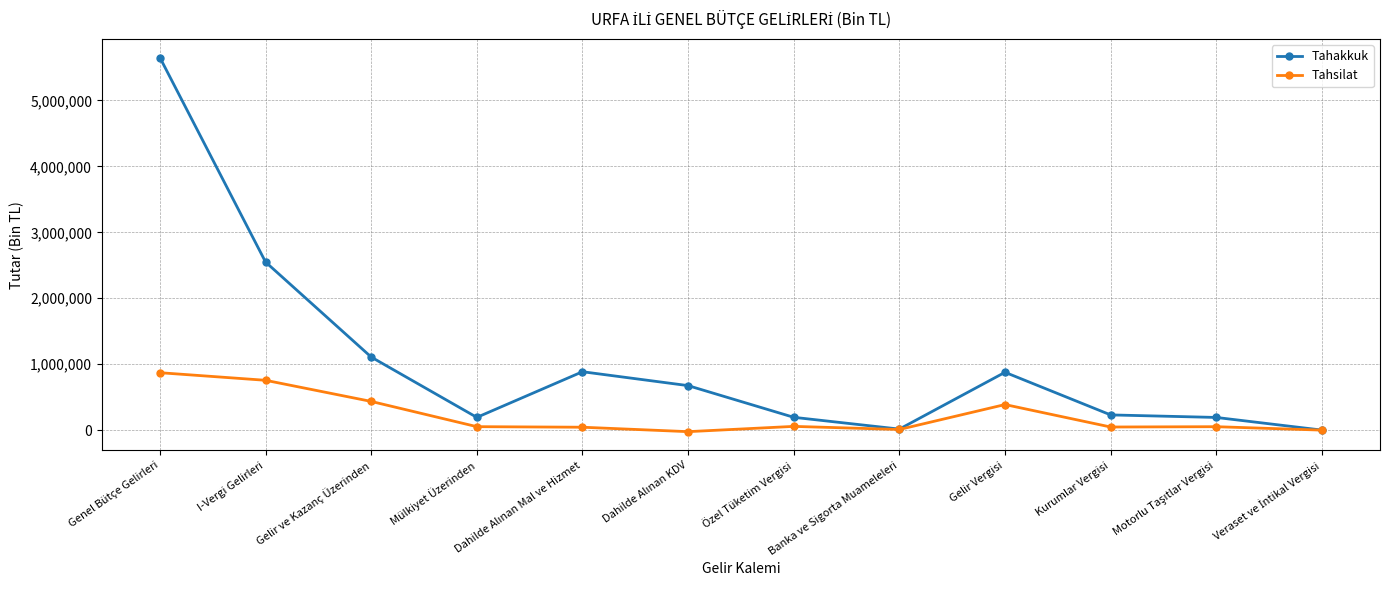

Count the number of categories in the chart.

12